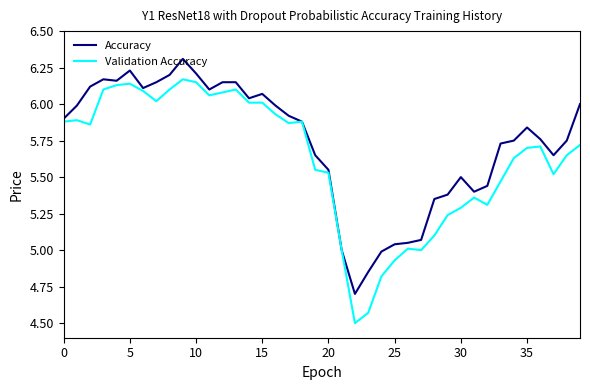

List the series in order of their peak value, lowest first.

Validation Accuracy, Accuracy